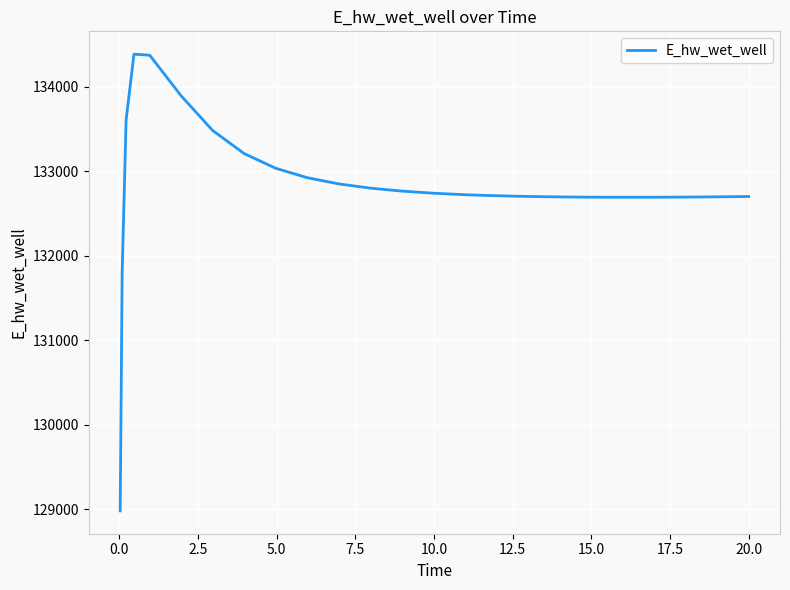

What is the greatest value displayed?

134387.2